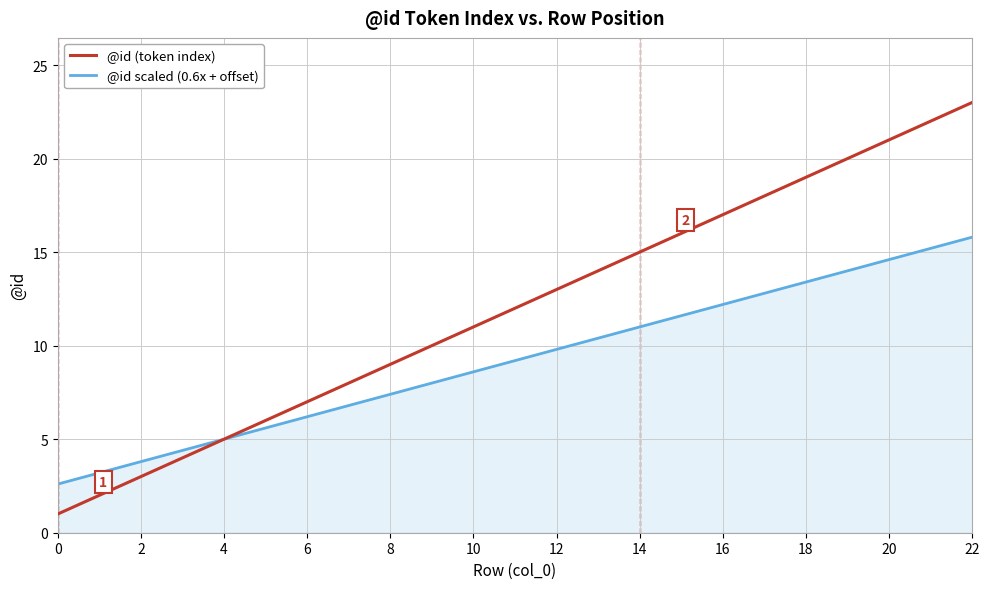

Rank the series by their average value, from highest to lowest.

@id (token index), @id scaled (0.6x + offset)